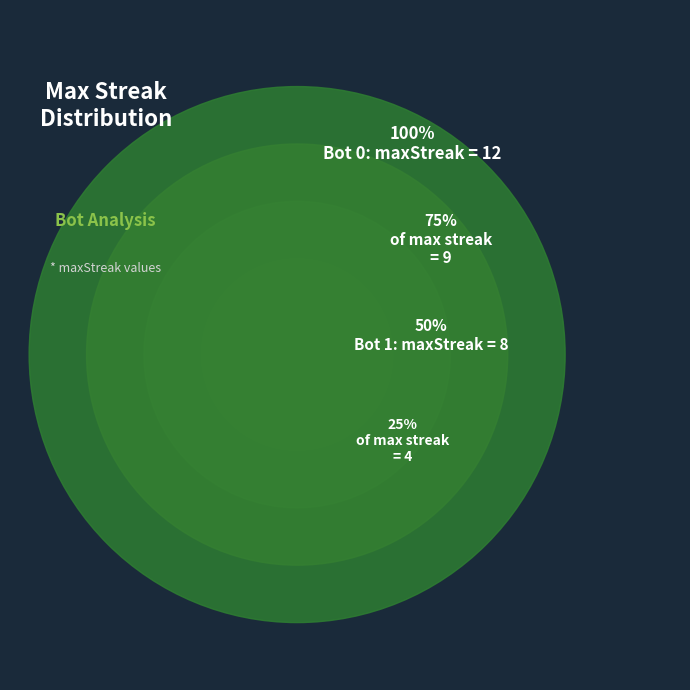

Rank the categories by value from highest to lowest.

0, 1